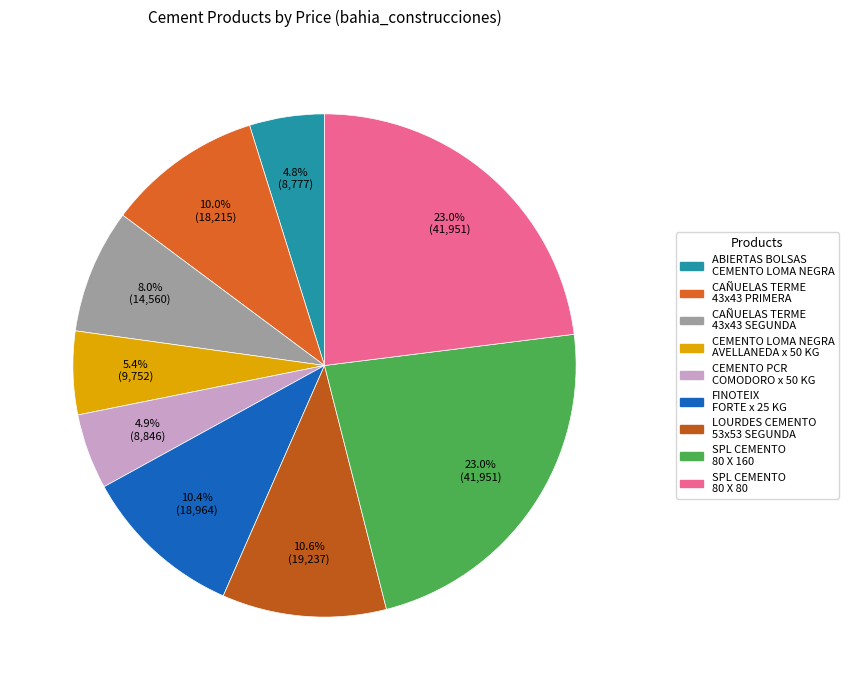

How many slices are in this pie chart?

9